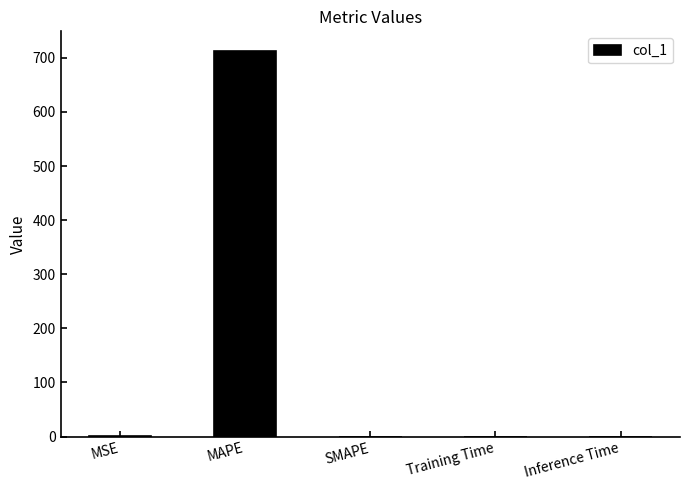

The value at SMAPE is 0.0. True or false?

True